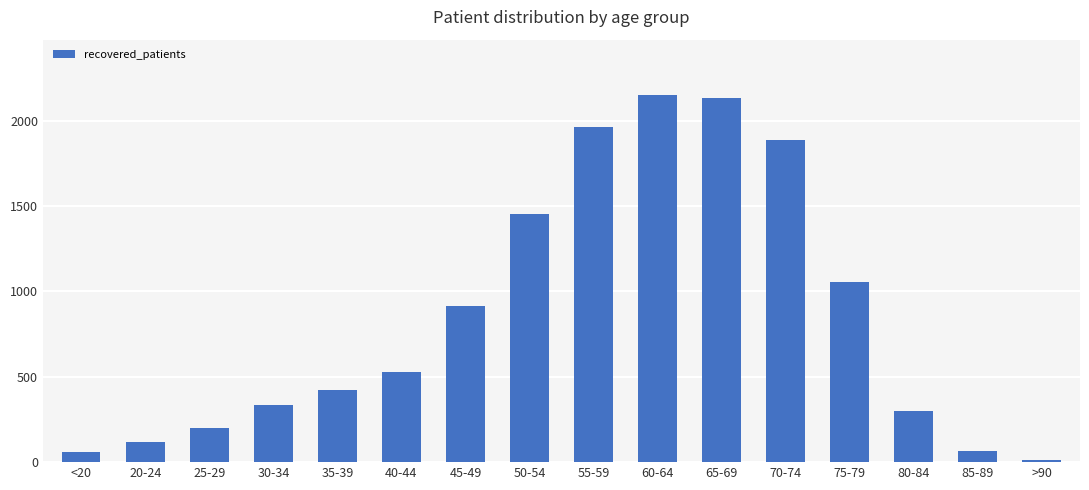

Which label corresponds to the smallest value in the chart?

>90